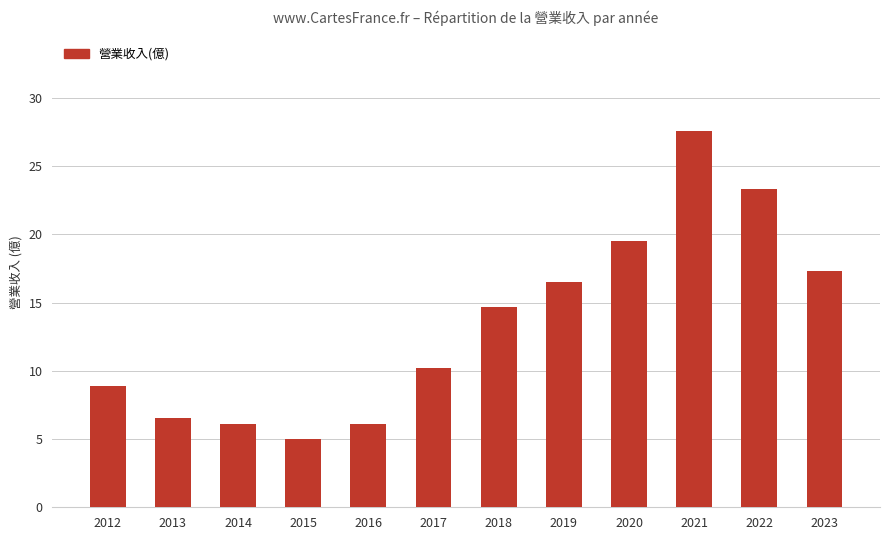

What is the change in value from 2014 to 2018?

+8.6